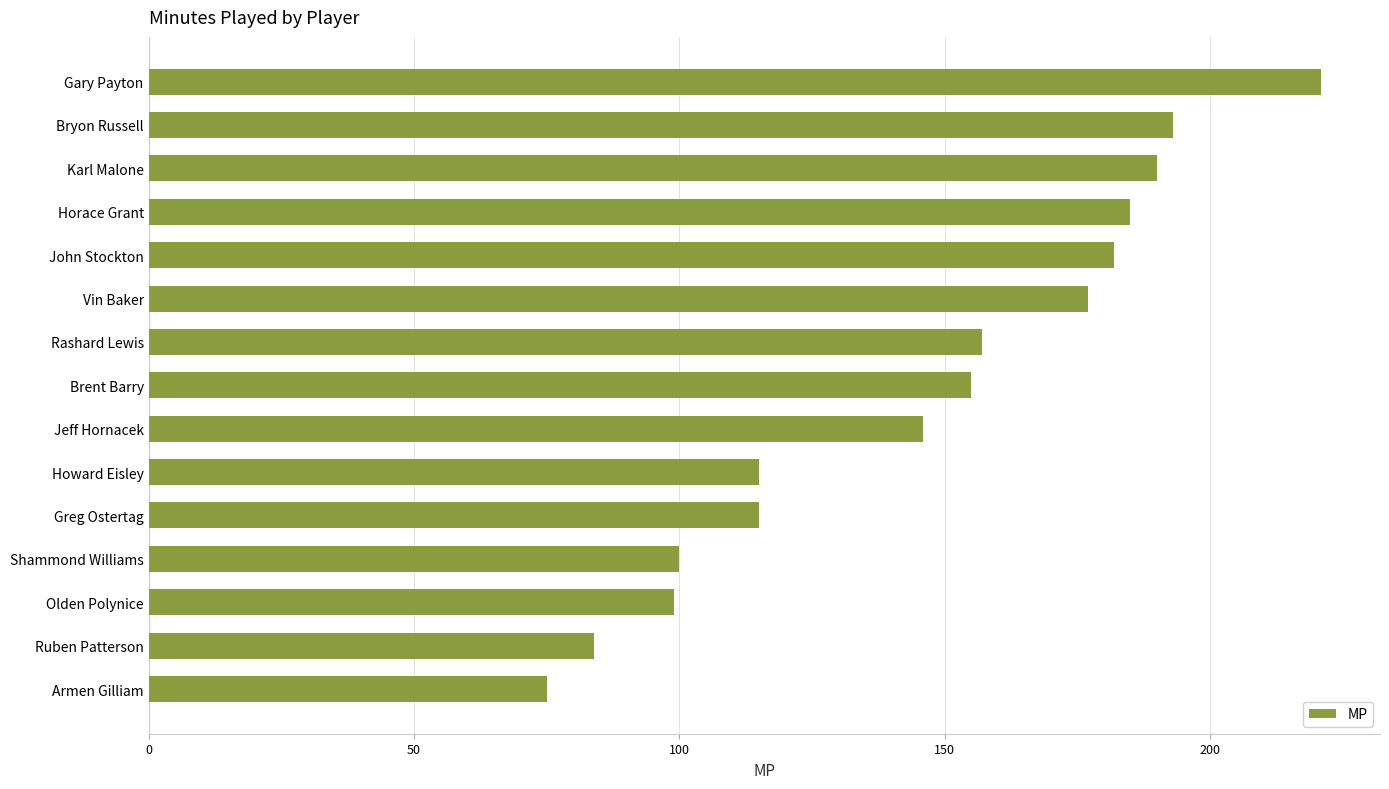

Reading bottom to top, what are all the values shown in this chart?

Armen Gilliam=75	Ruben Patterson=84	Olden Polynice=99	Shammond Williams=100	Greg Ostertag=115	Howard Eisley=115	Jeff Hornacek=146	Brent Barry=155	Rashard Lewis=157	Vin Baker=177	John Stockton=182	Horace Grant=185	Karl Malone=190	Bryon Russell=193	Gary Payton=221